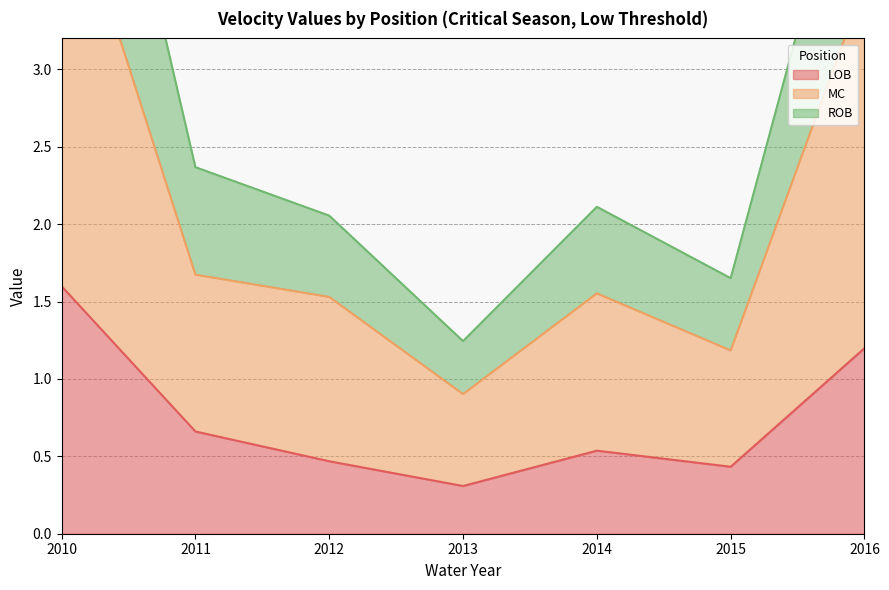

True or false: ROB and MC cross at least once.

False